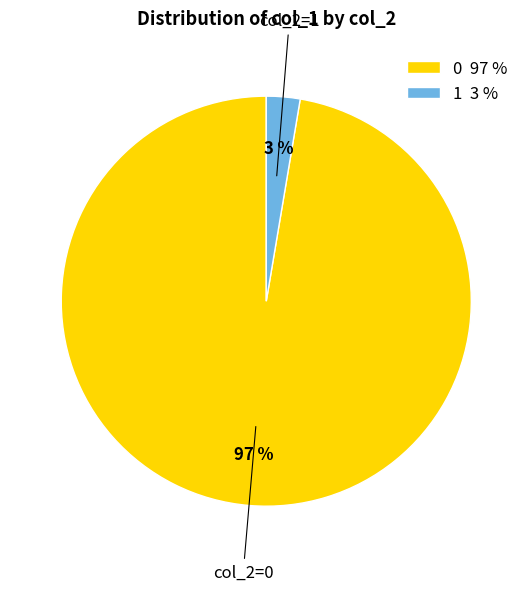

Which has a higher value, 0 97 % or 1 3 %?

0 97 %